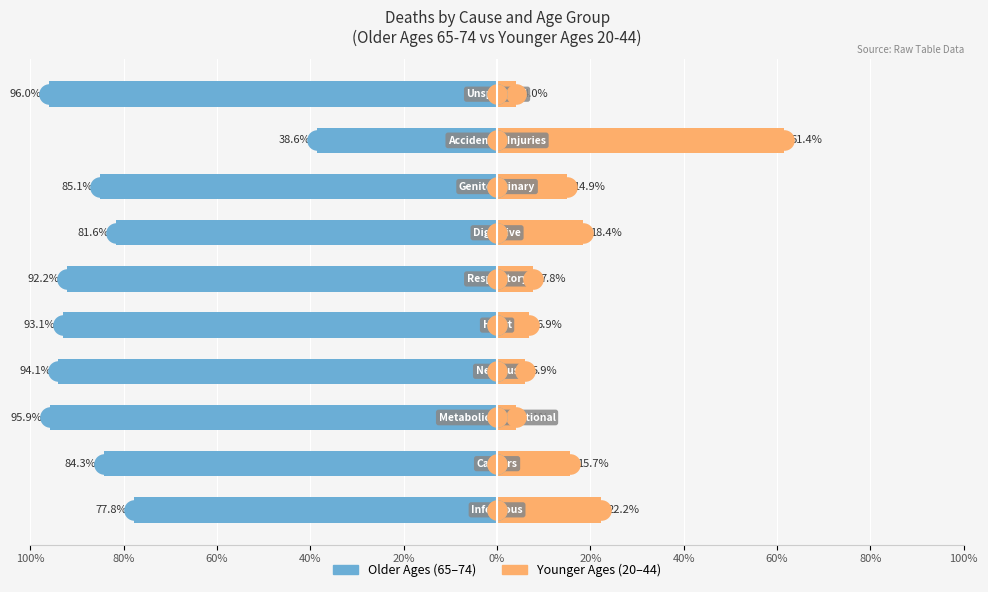

Which series contains the highest Y value?

Younger Ages (20-44)